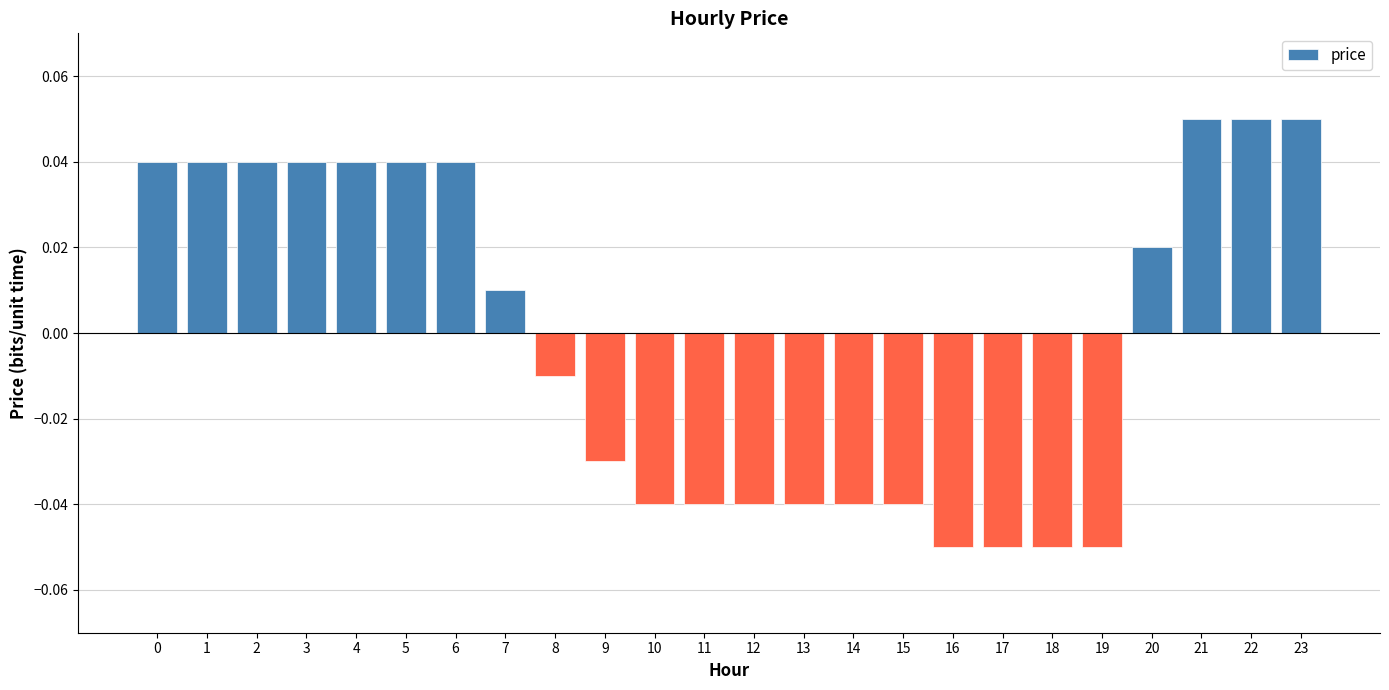

True or false: the data shows -0.0 at 18.

False